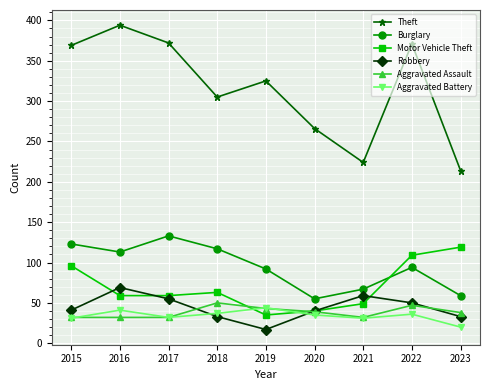

What are all the series names shown in the legend?

Theft, Burglary, Motor Vehicle Theft, Robbery, Aggravated Assault, Aggravated Battery